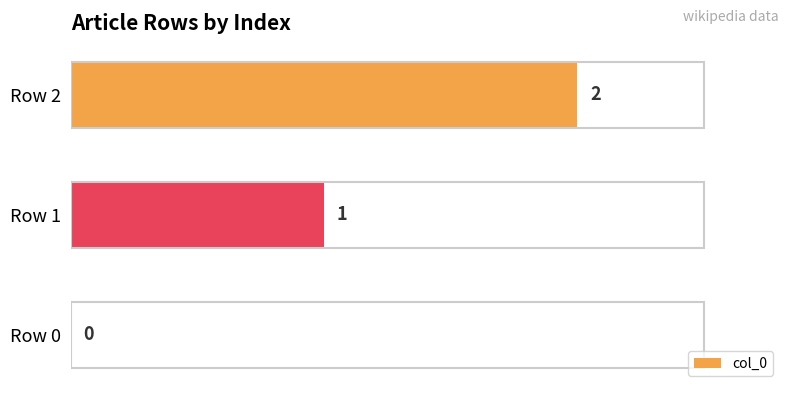

Which label corresponds to the largest value in the chart?

Row 2